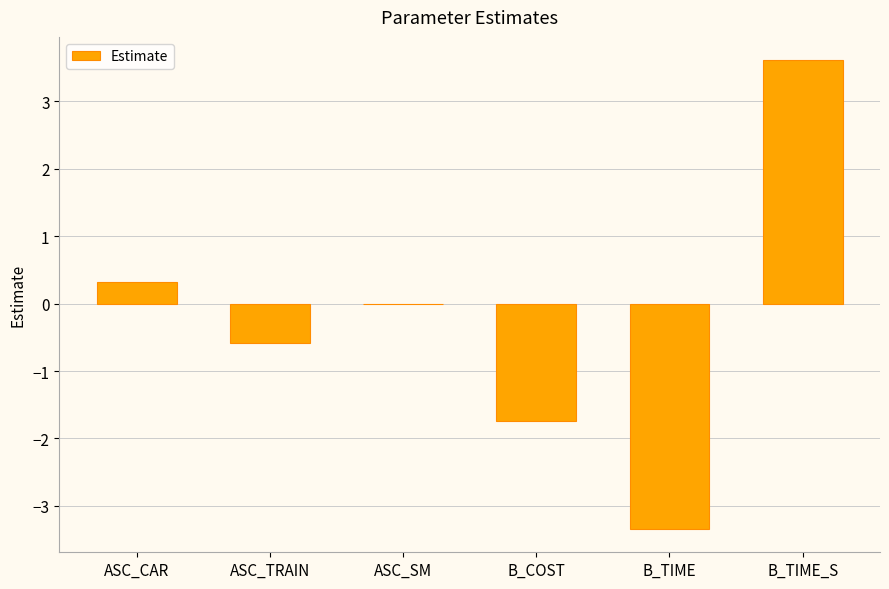

Which has a higher value, B_TIME_S or B_TIME?

B_TIME_S